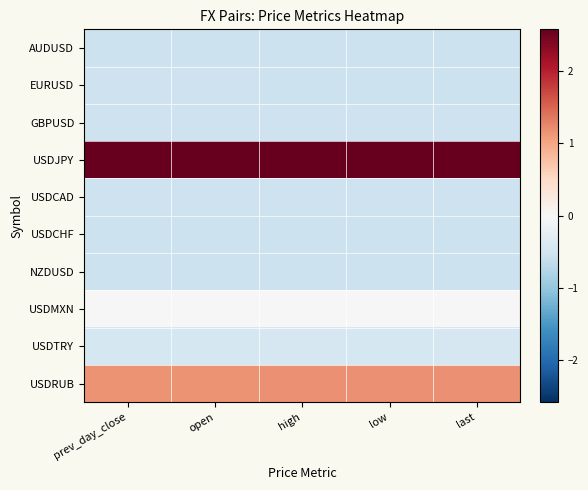

What is the difference between the highest and lowest values at high?

3.1